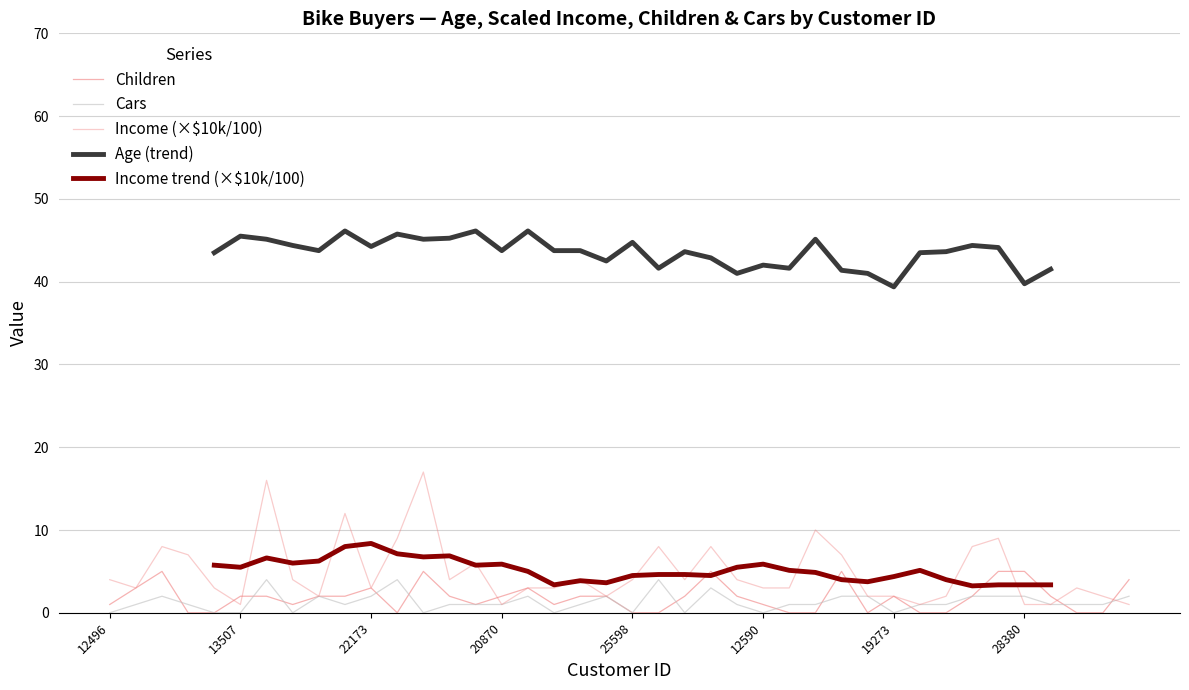

Between 16466 and 25323, which is larger?

25323